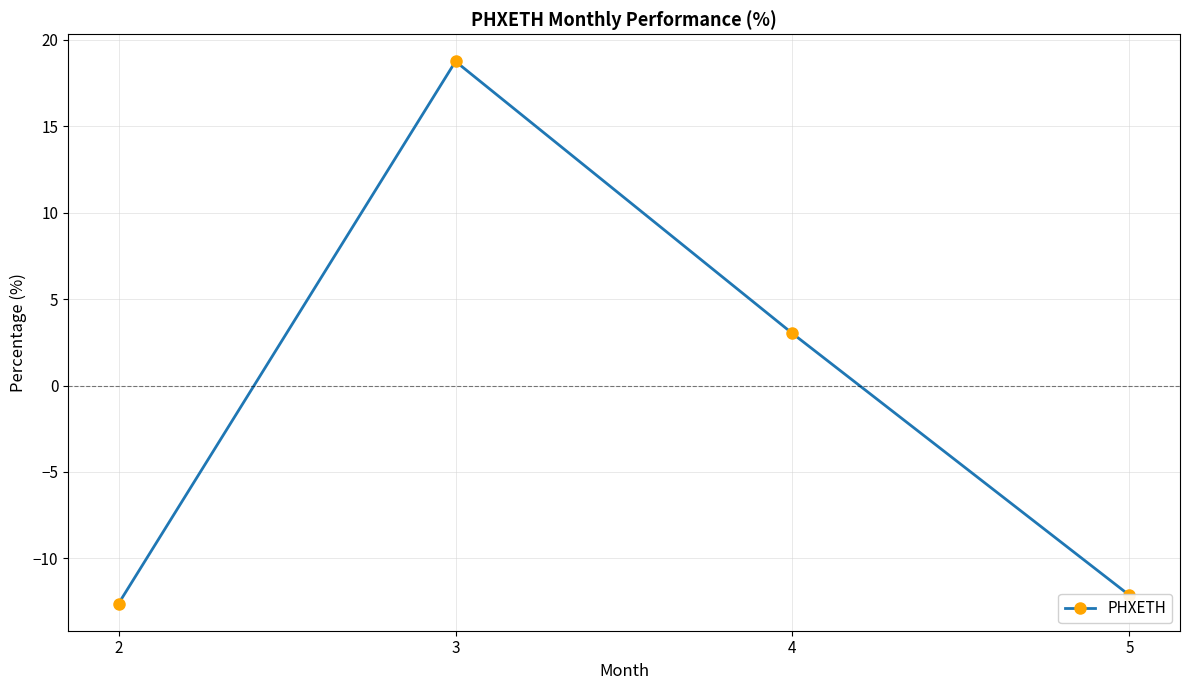

Reading right to left, transcribe all the data shown in this chart.

5=-12.1	4=3.0	3=18.8	2=-12.6